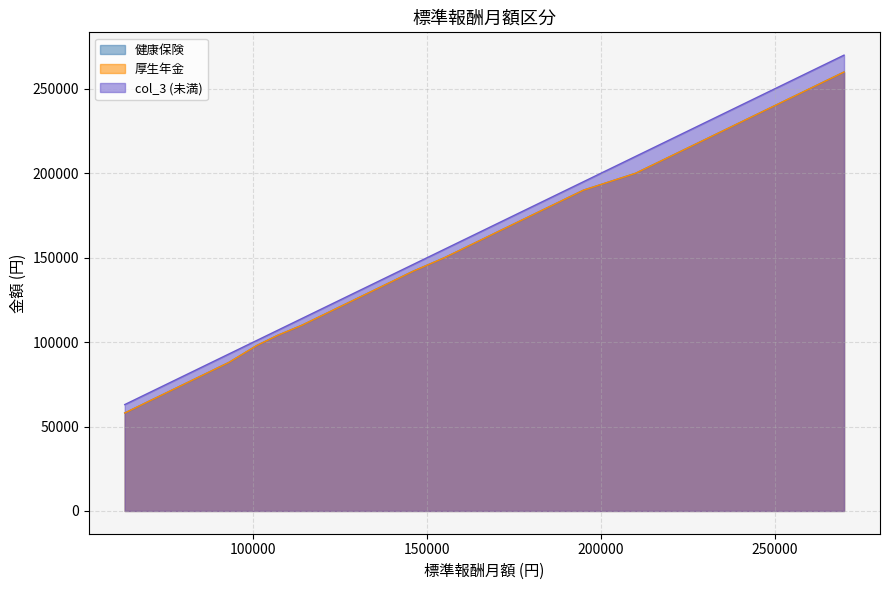

List the labels in order of col_3 (未満) value, smallest first.

63000, 73000, 83000, 93000, 101000, 107000, 114000, 122000, 130000, 138000, 146000, 155000, 165000, 175000, 185000, 195000, 210000, 230000, 250000, 270000